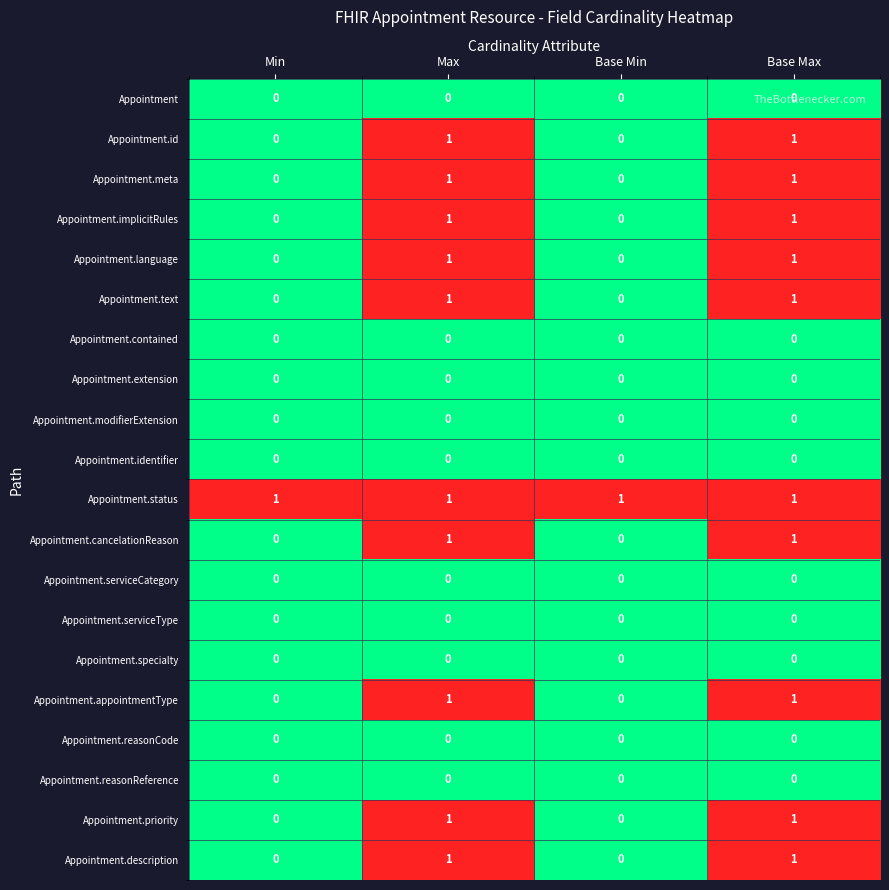

Is it true that Appointment.serviceCategory equals 0 at Base Min?

True